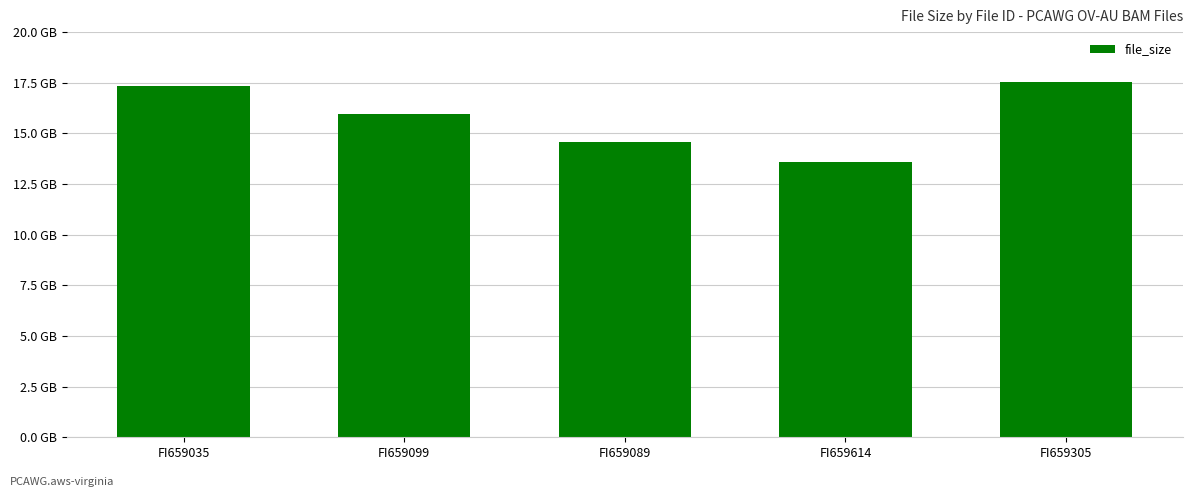

What is the greatest value displayed?

17543643430